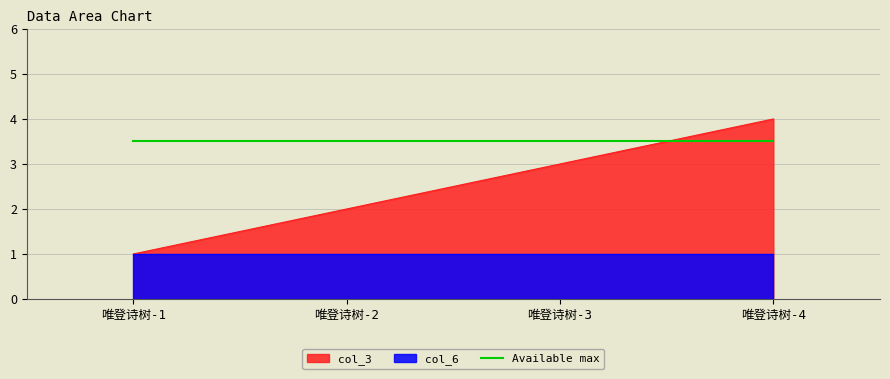

True or false: col_3 and Available max cross at least once.

True